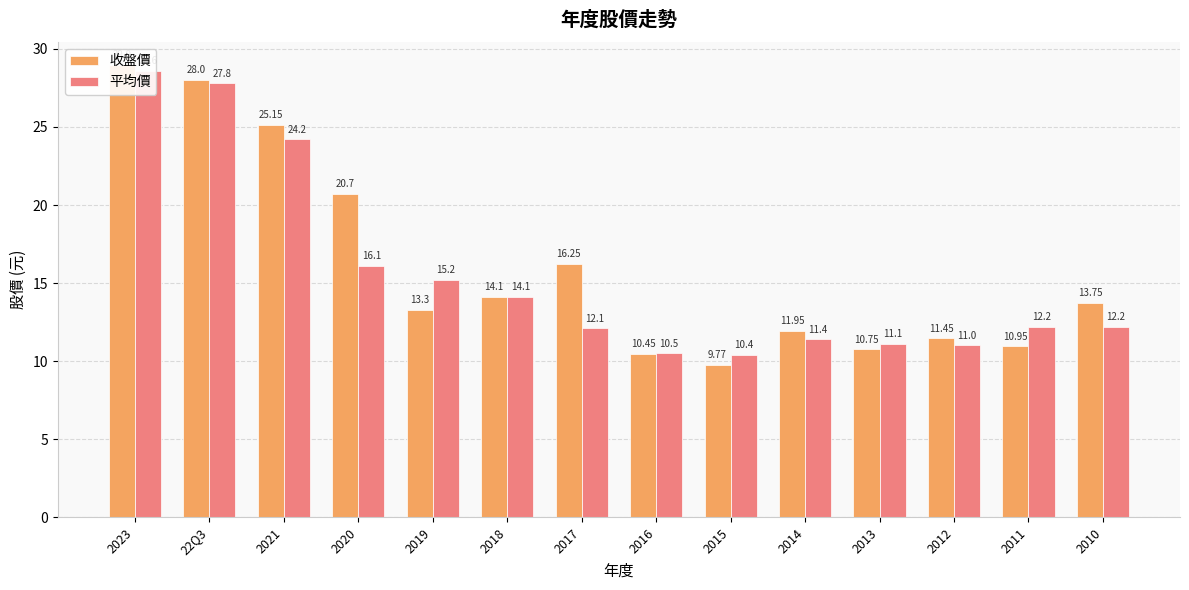

What is the label of the 6th bar from the left?

2018